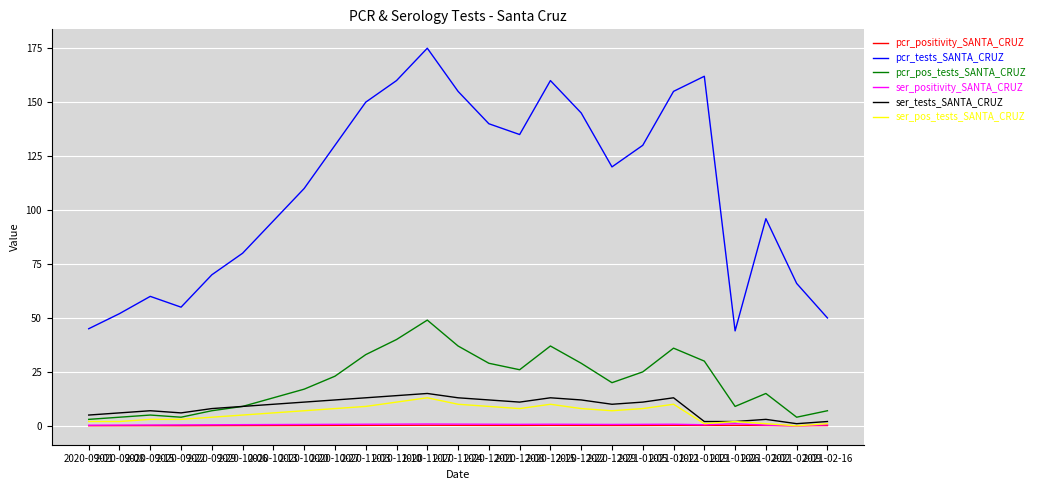

What is the sum of all ser_tests_SANTA_CRUZ values?

221.0